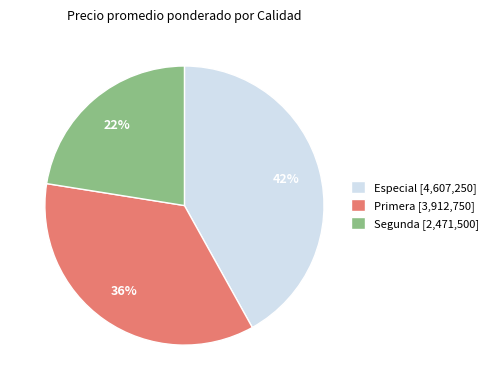

Count the number of slices in the pie.

3